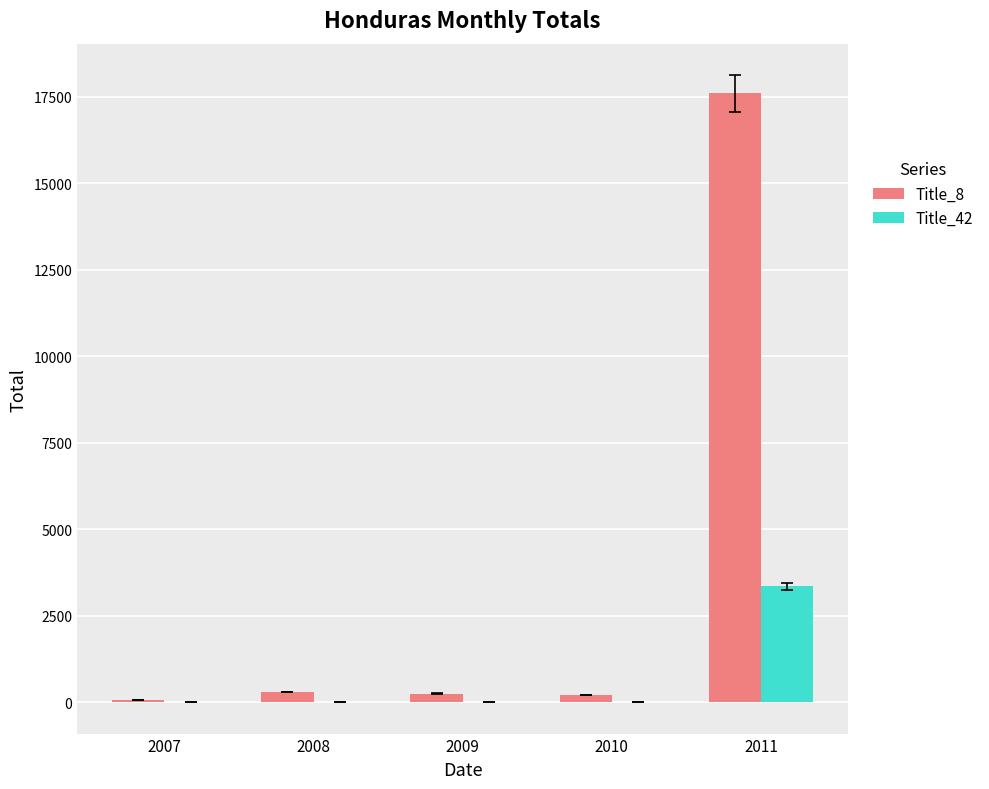

Does the chart contain stacked bars?

No